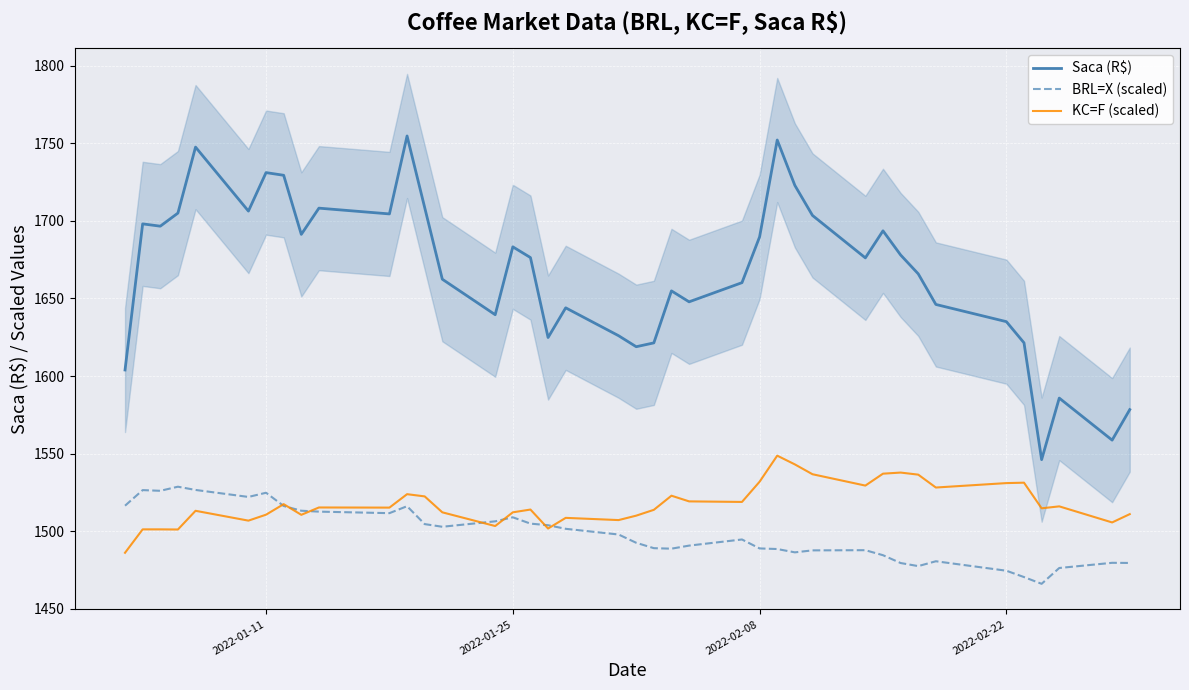

Is this an area chart (filled region under the line)?

No